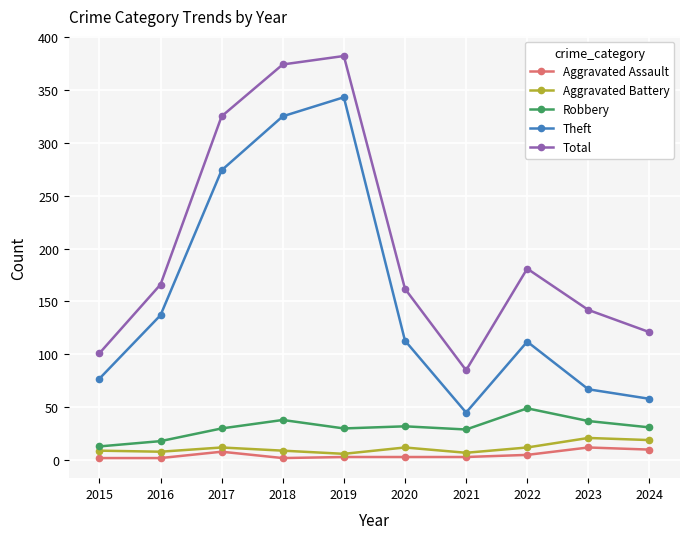

At which label does Theft reach its minimum?

2021